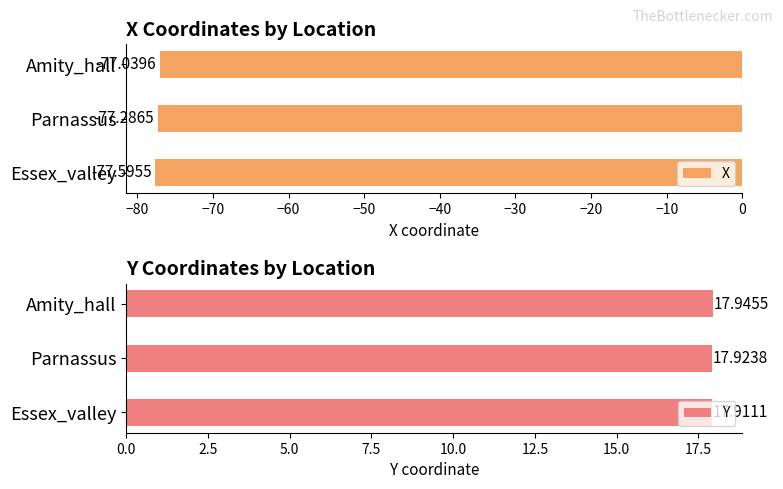

What is the difference between the maximum and minimum values in the X series?

0.6